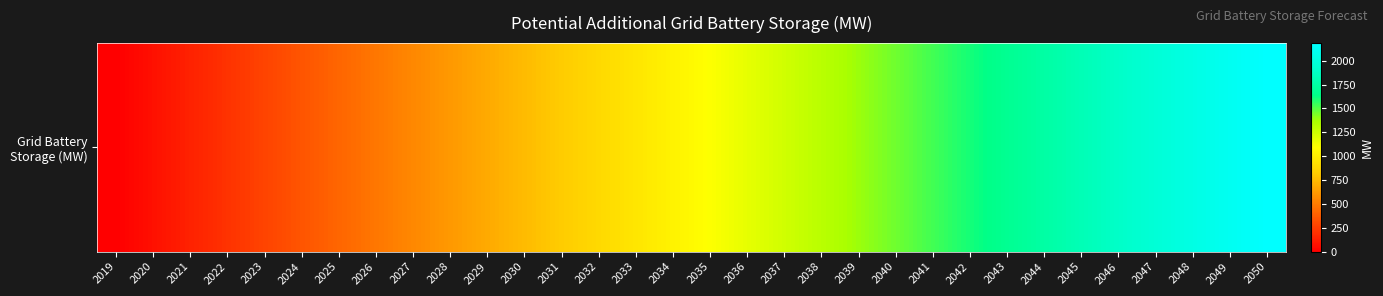

Reading left to right, what are all the values shown in this chart?

2019=0.0	2020=68.6	2021=137.1	2022=205.7	2023=274.3	2024=342.8	2025=411.4	2026=480.0	2027=548.6	2028=617.1	2029=685.7	2030=754.3	2031=822.8	2032=891.4	2033=960.0	2034=1028.5	2035=1097.1	2036=1169.6	2037=1242.1	2038=1314.7	2039=1387.2	2040=1459.7	2041=1532.2	2042=1604.7	2043=1677.3	2044=1749.8	2045=1822.3	2046=1894.8	2047=1967.3	2048=2039.9	2049=2112.4	2050=2184.9